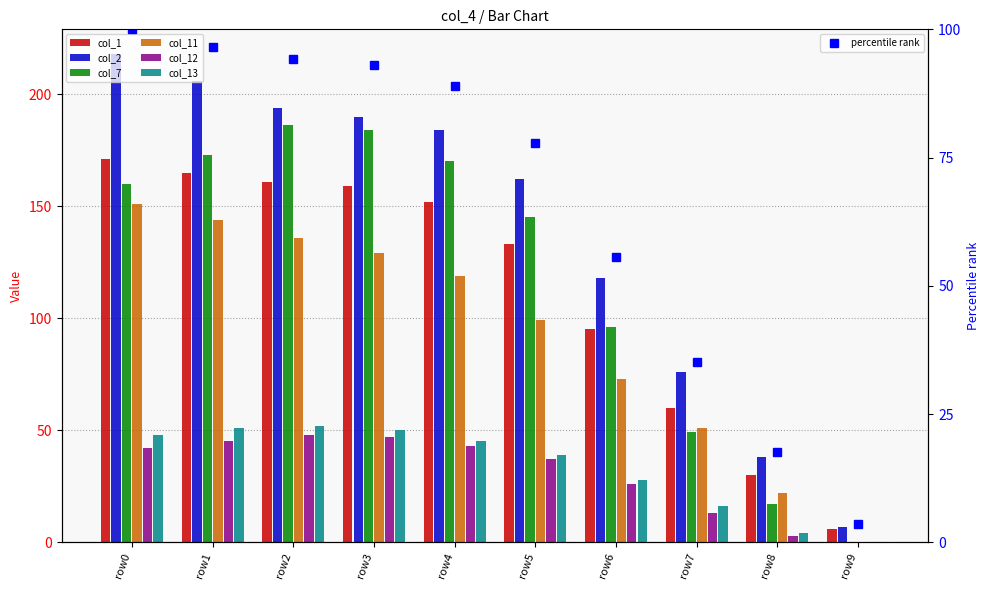

How many series are shown in this chart?

6